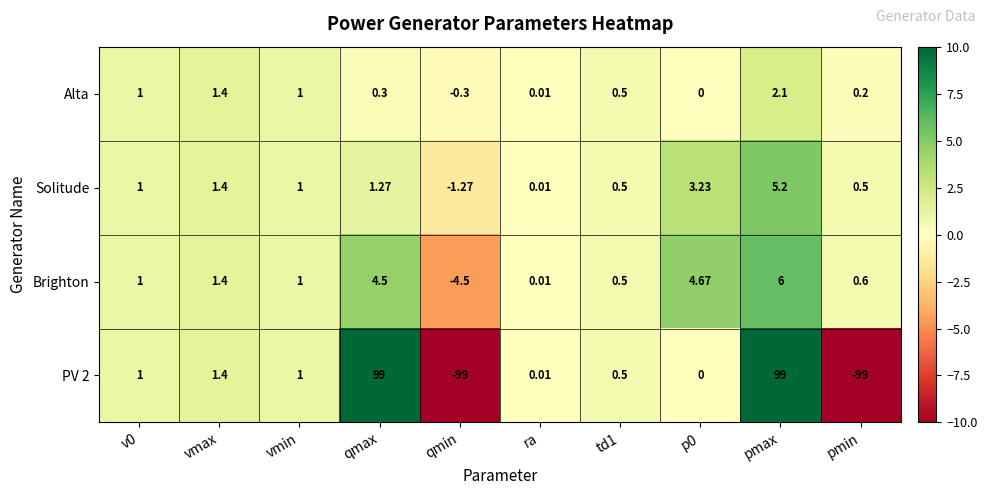

Which series has the largest total across all categories?

Brighton